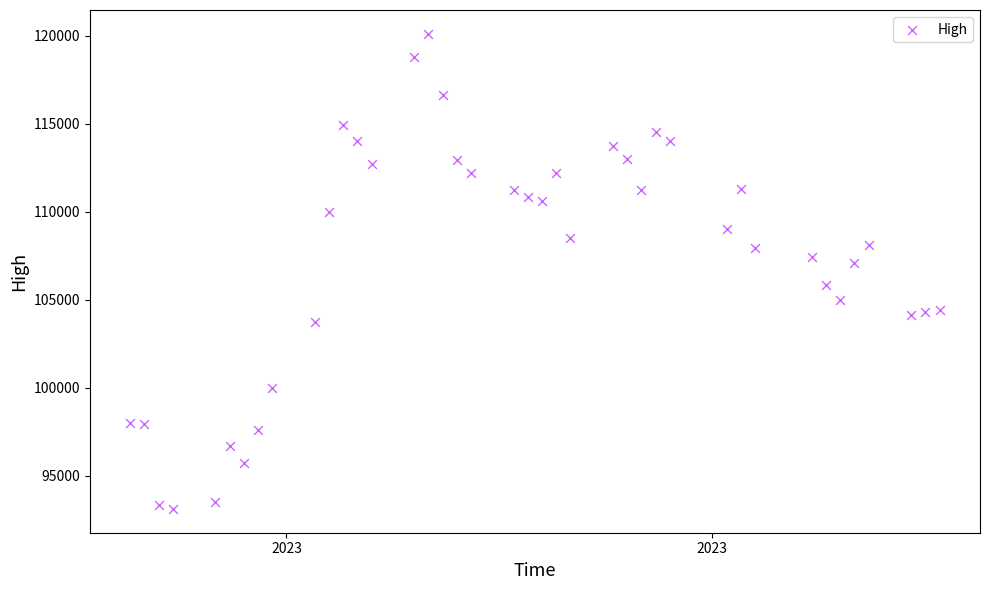

What is the range of X values (max minus min)?

57